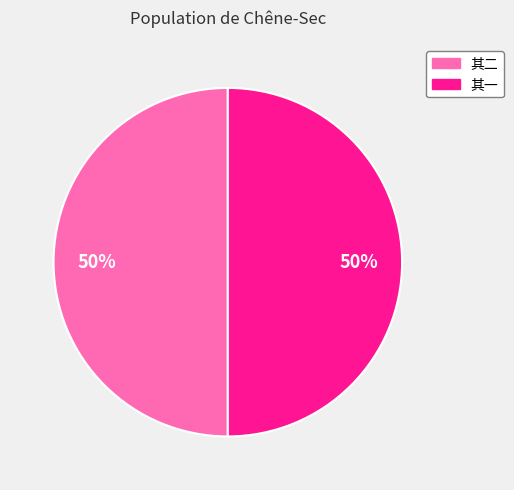

To the nearest percent, what is the average slice percentage?

50%